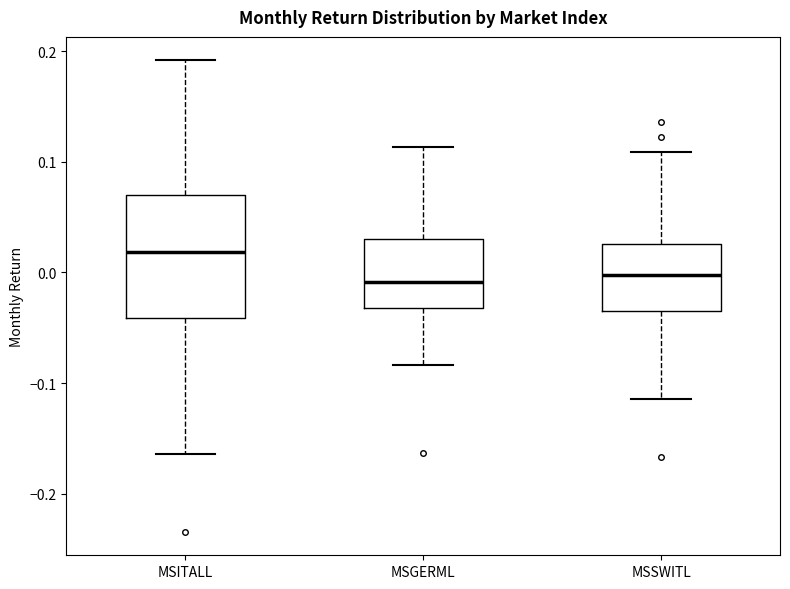

Which box is the tallest, from its lower edge to its upper edge?

MSITALL